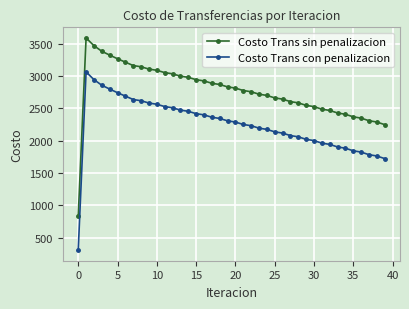

In Costo Trans sin penalizacion, how many points are higher than both neighbors (excluding endpoints)?

1